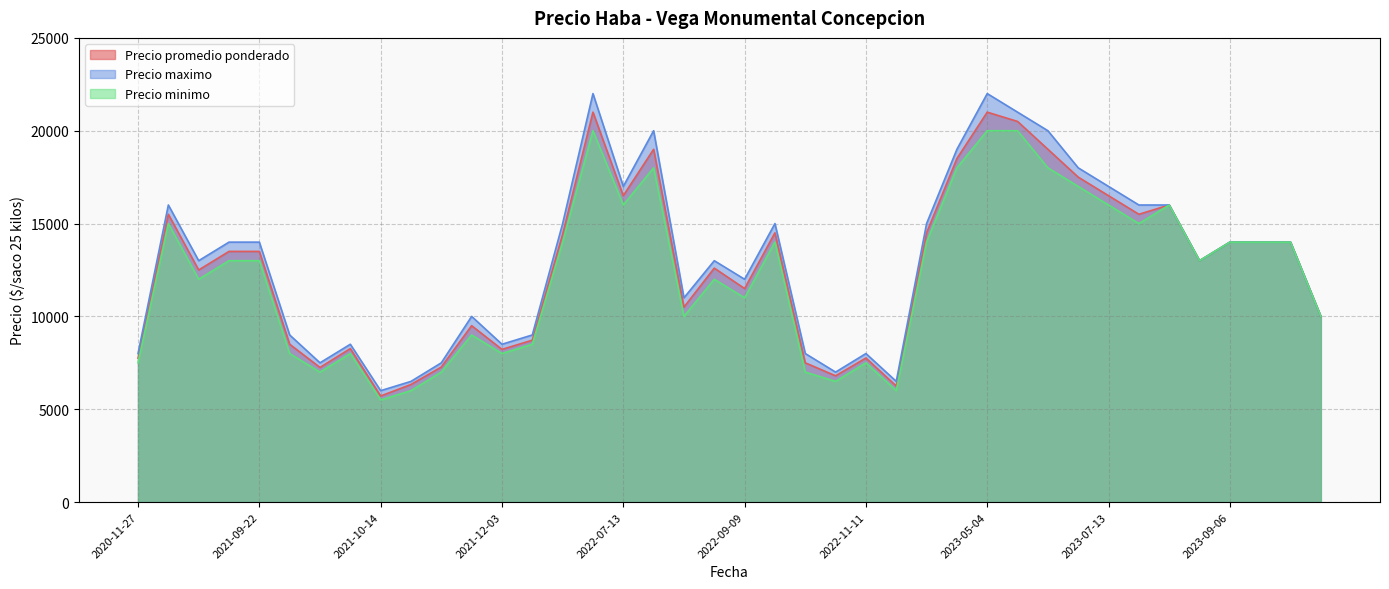

Which category has the highest value in the Precio maximo series?

2022-05-11